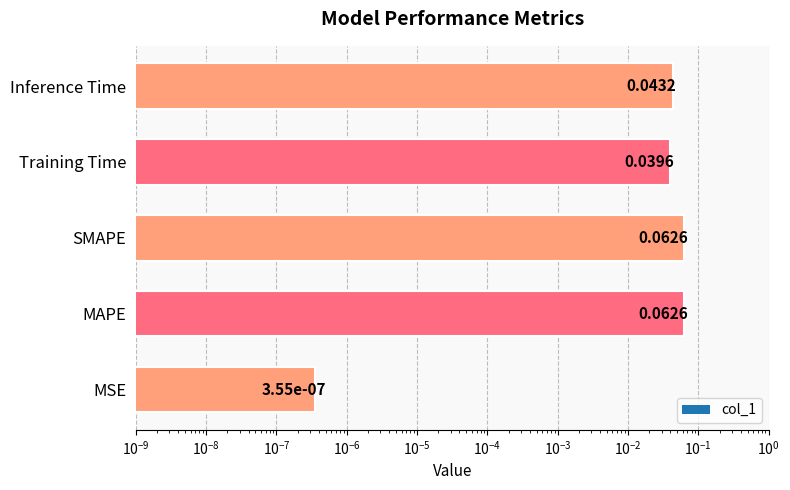

What is the difference between the second highest and minimum values?

0.1